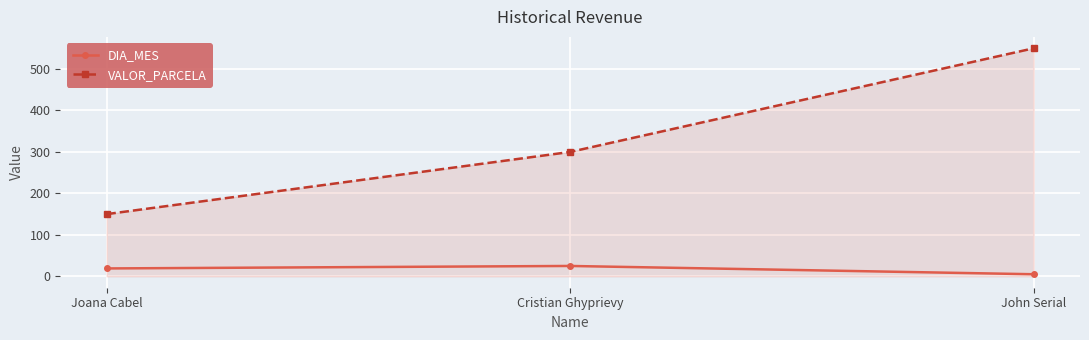

What is the label of the 3rd point from the left?

John Serial